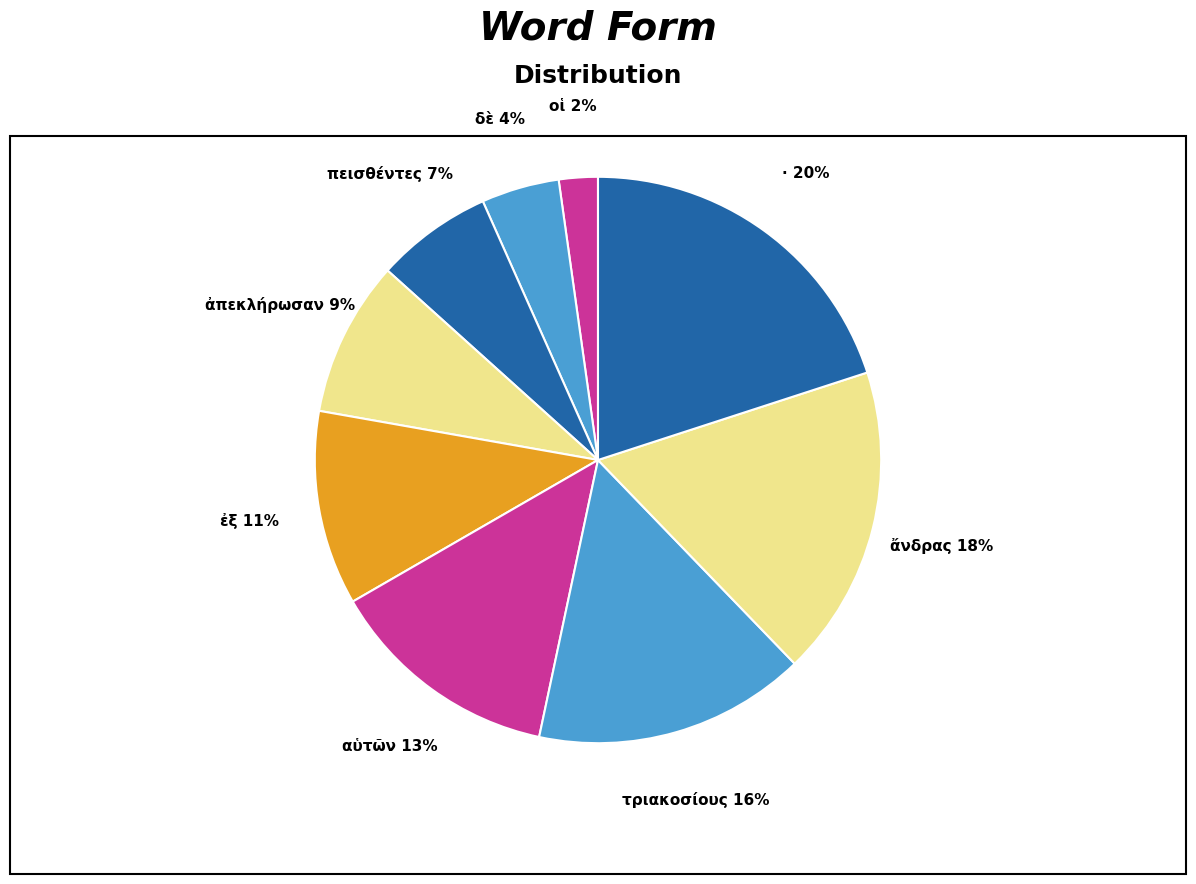

Rank the categories by value from lowest to highest.

οἱ, δὲ, πεισθέντες, ἀπεκλήρωσαν, ἐξ, αὑτῶν, τριακοσίους, ἄνδρας, ·